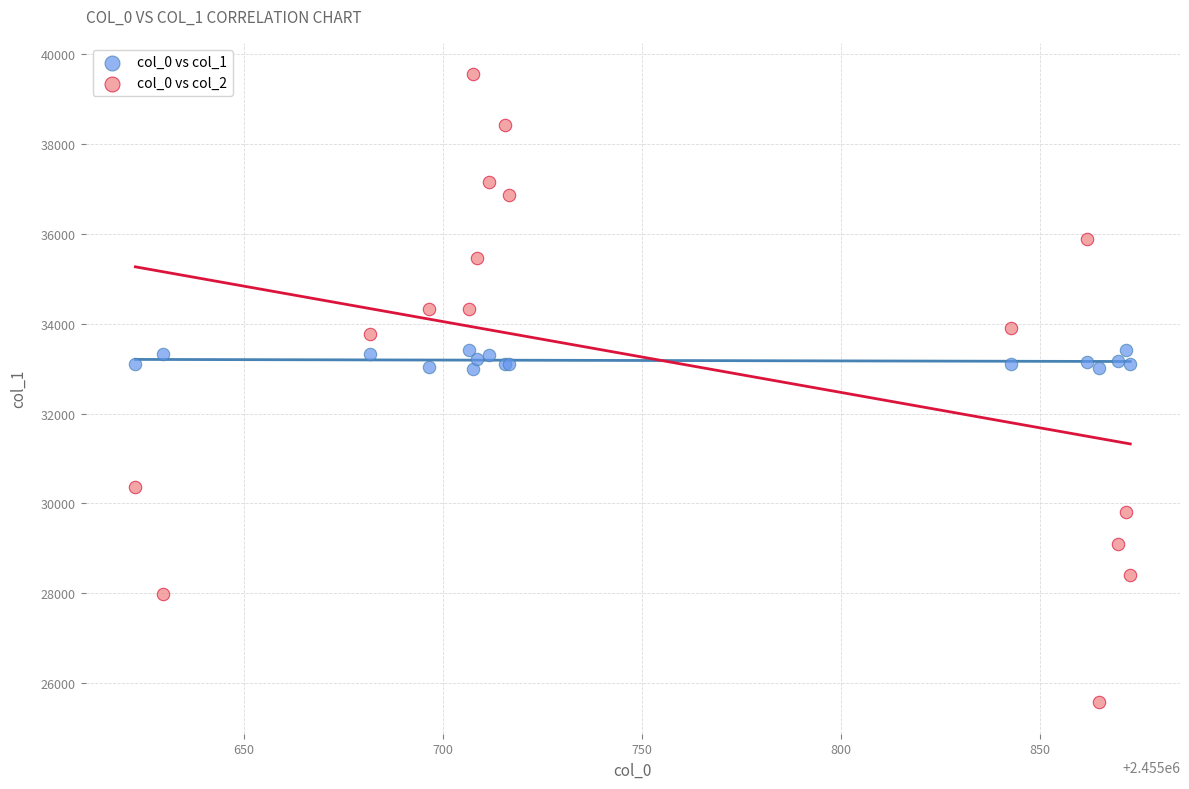

Which series reaches the minimum Y coordinate?

col_0 vs col_2